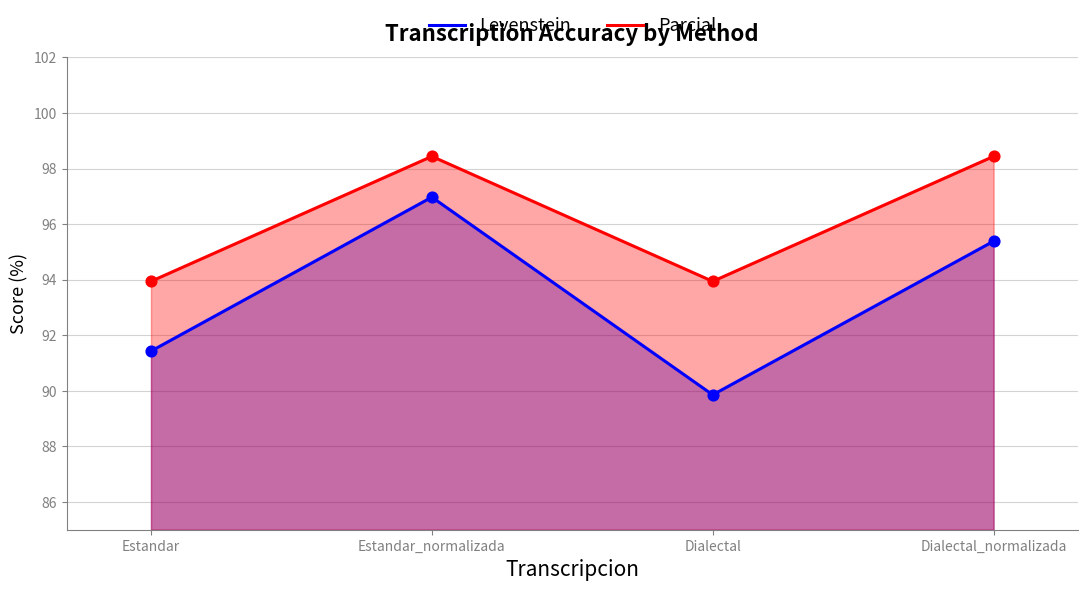

Which series has the widest spread of Y values?

Levenstein